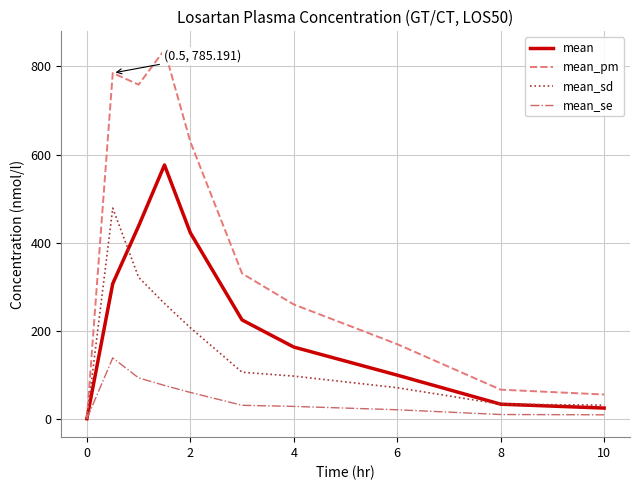

Which series has the largest total across all categories?

mean_pm